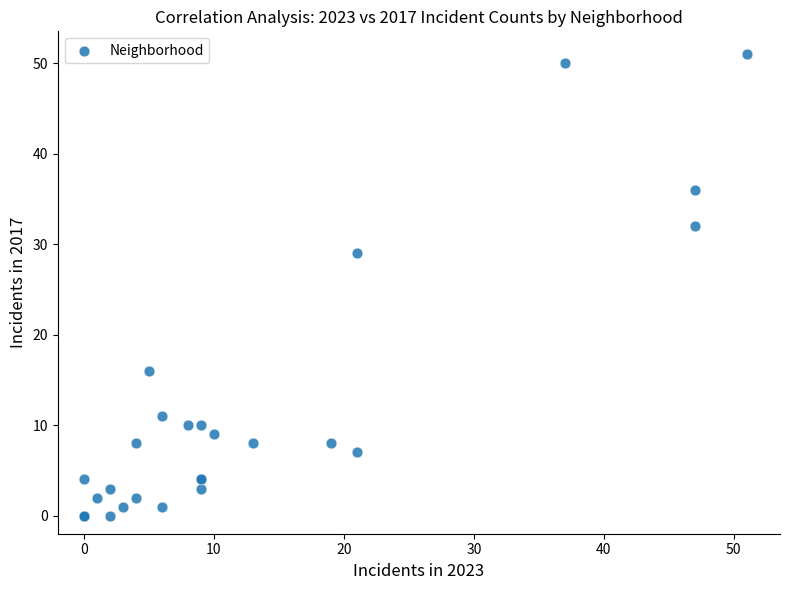

What Y value in the scatter plot is closest to 25?

29